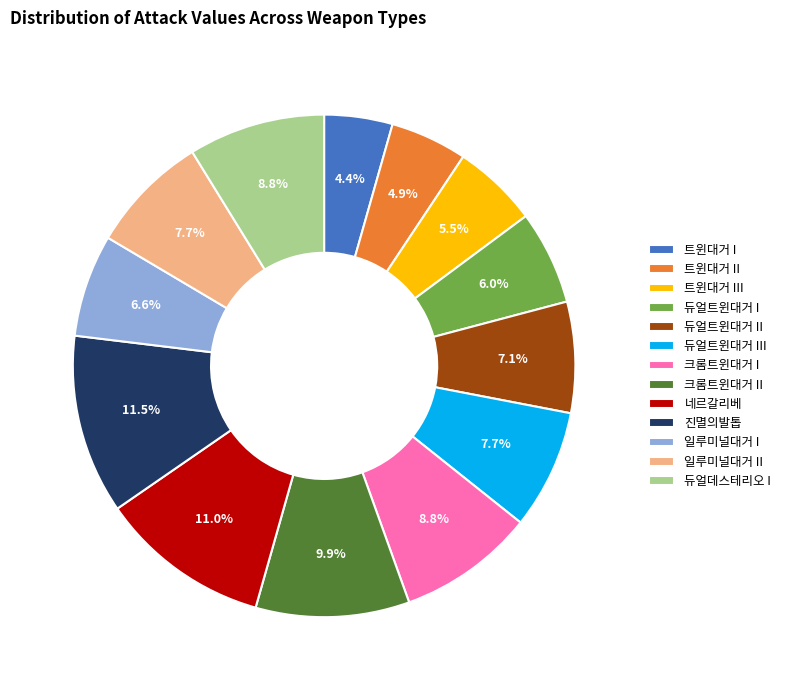

What is the smallest slice in the pie chart?

트윈대거 I